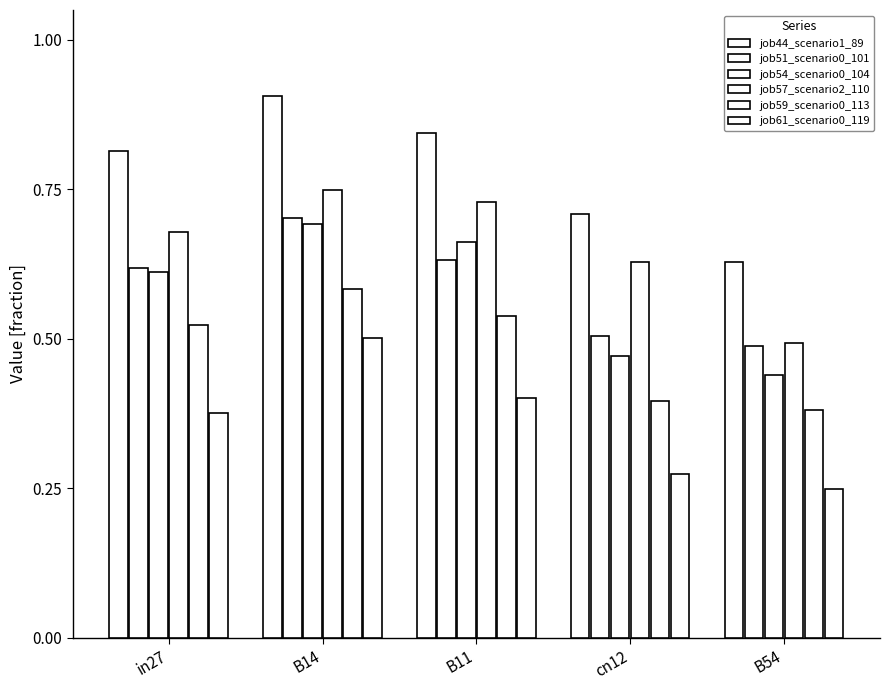

Which series changed the most between in27 and B54?

job44_scenario1_89